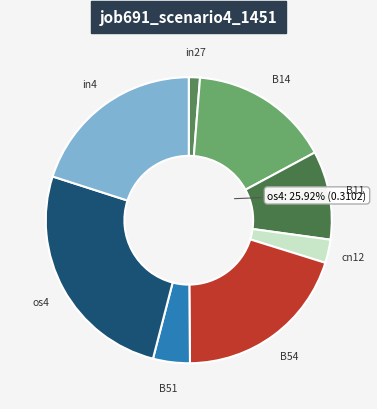

Is the sum of in4 and cn12 greater than half?

No